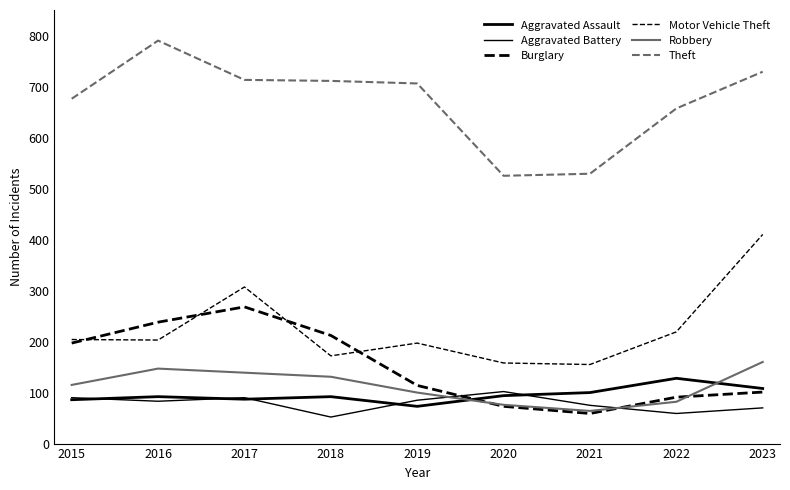

Count the number of data series in this chart.

6